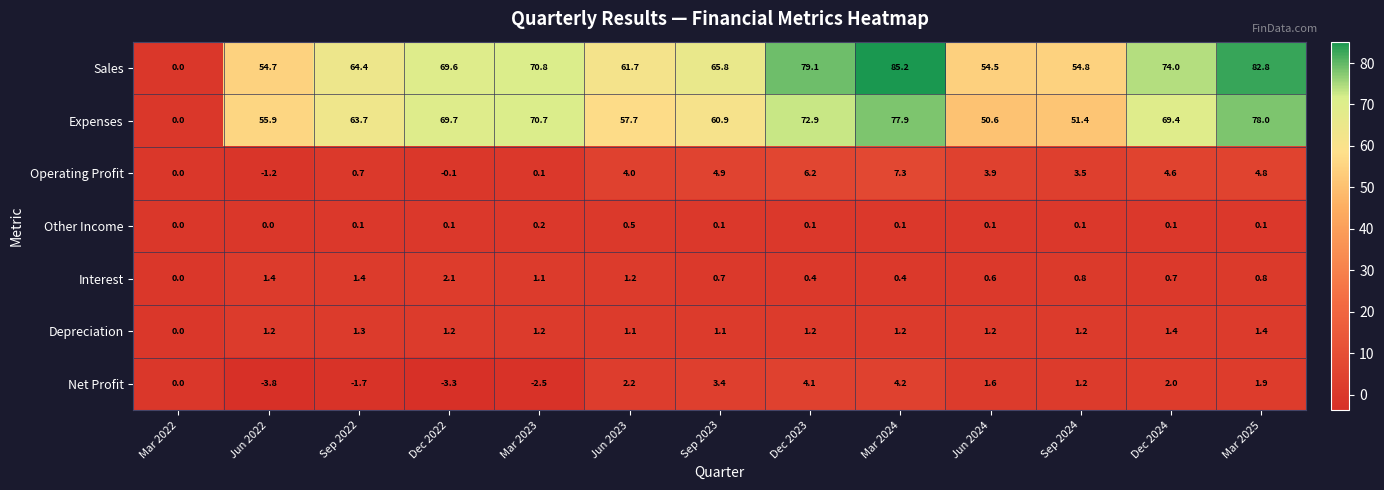

List the series in order of their peak value, lowest first.

Other Income, Depreciation, Interest, Net Profit, Operating Profit, Expenses, Sales